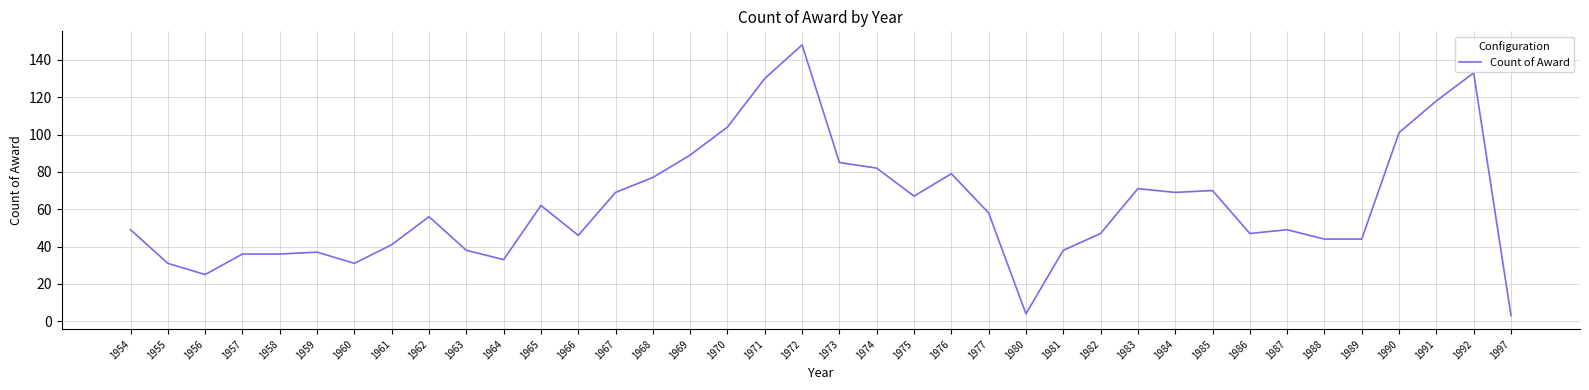

What is the ratio of the value at 1961 to the value at 1963?

1.1